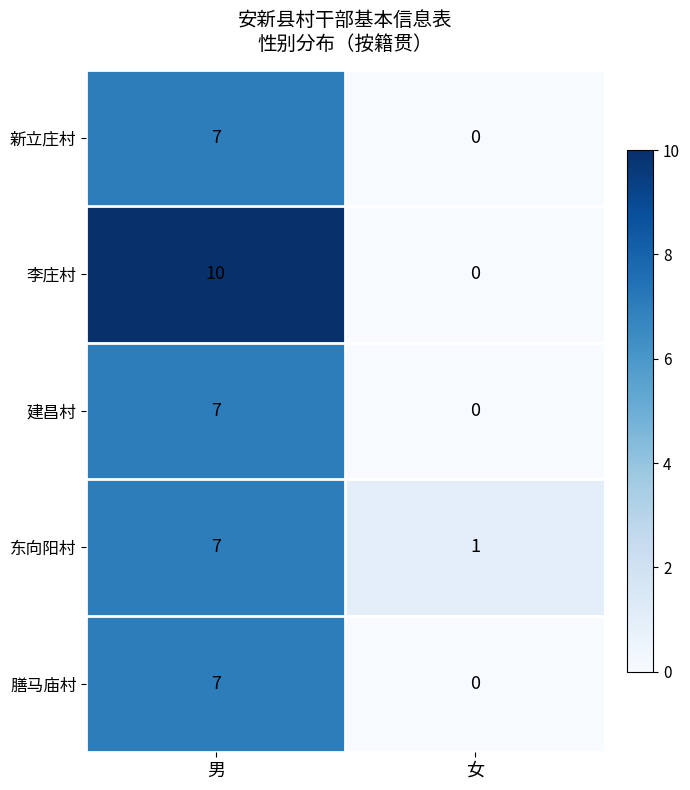

What is the maximum value shown in the chart?

10